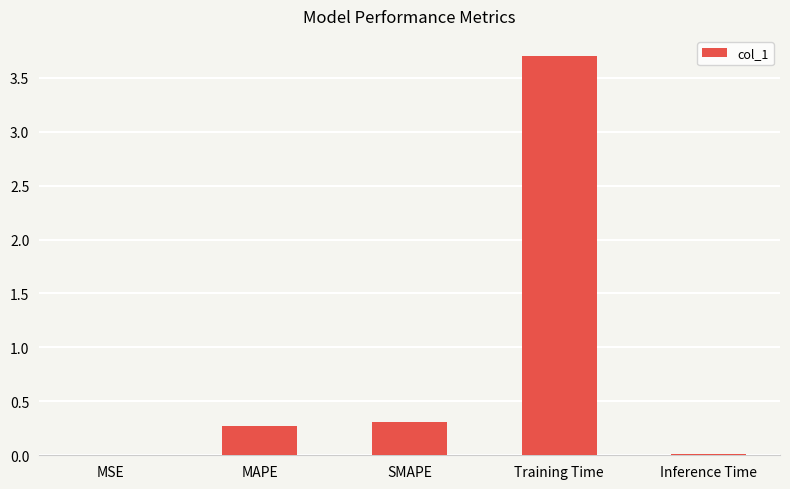

Is it true that the value at MAPE is 0.5?

False